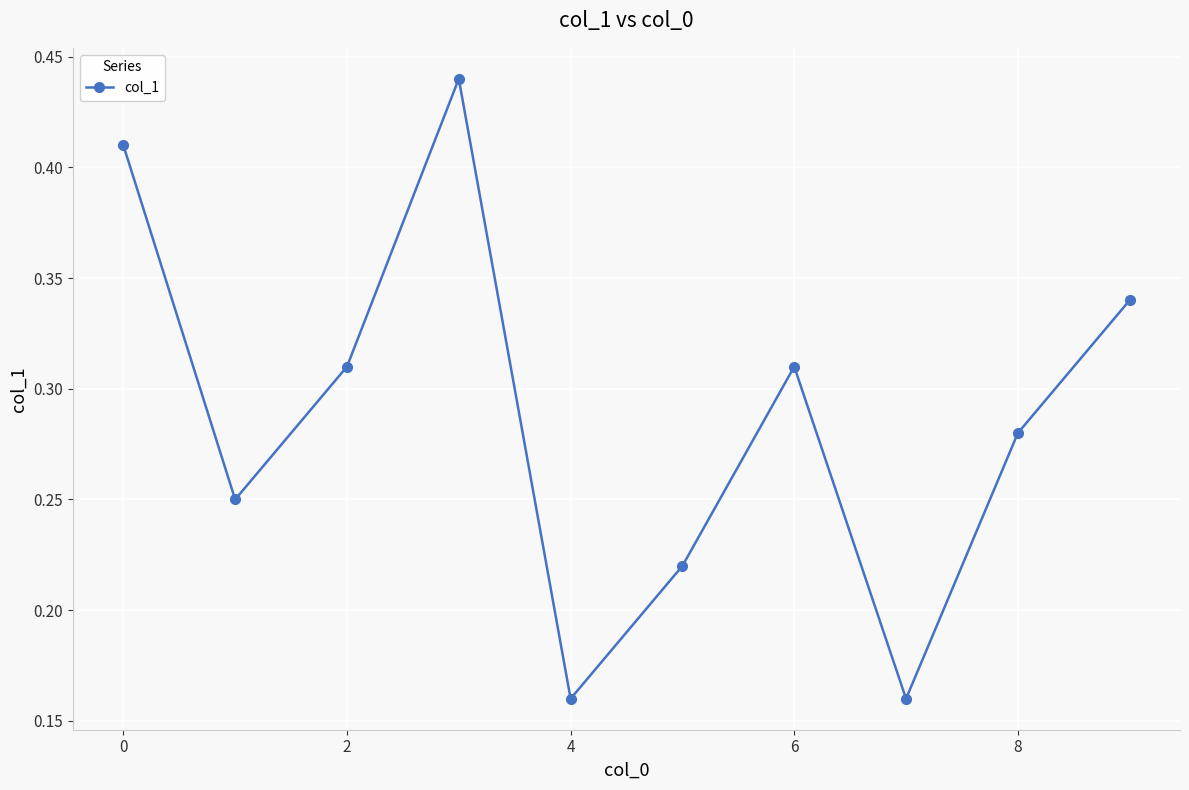

Count the values in the range 0 to 1.

10